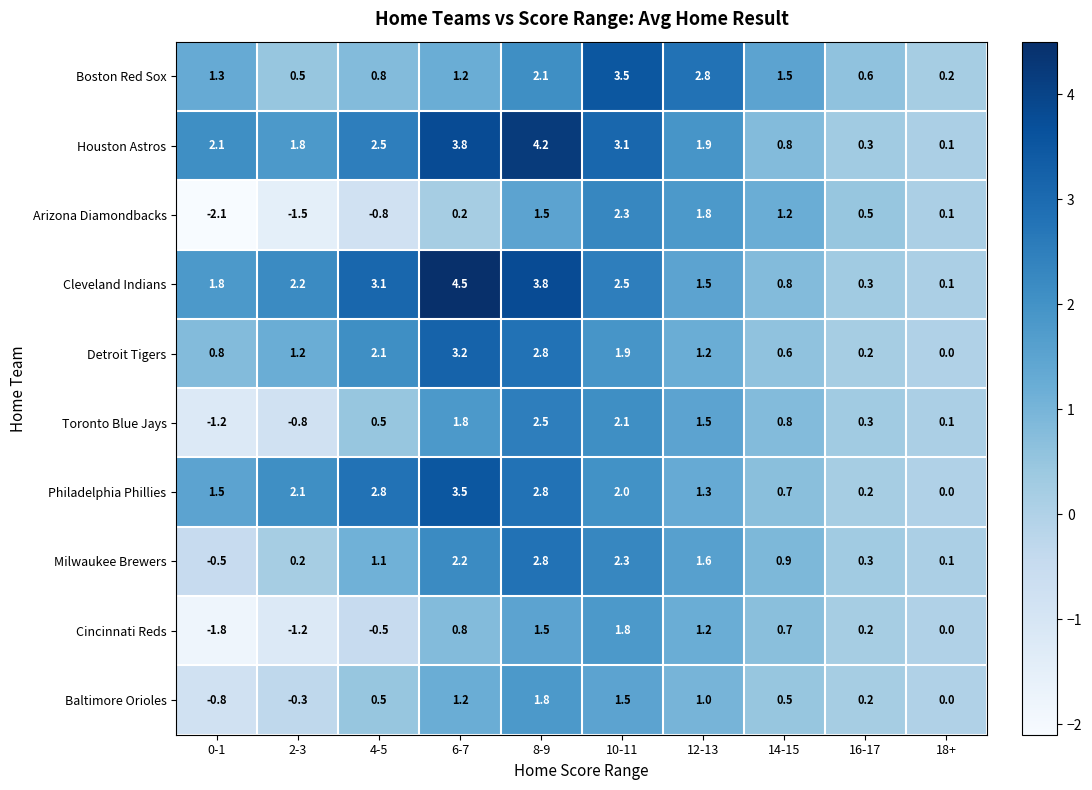

Which series changed the most between 0-1 and 12-13?

Arizona Diamondbacks